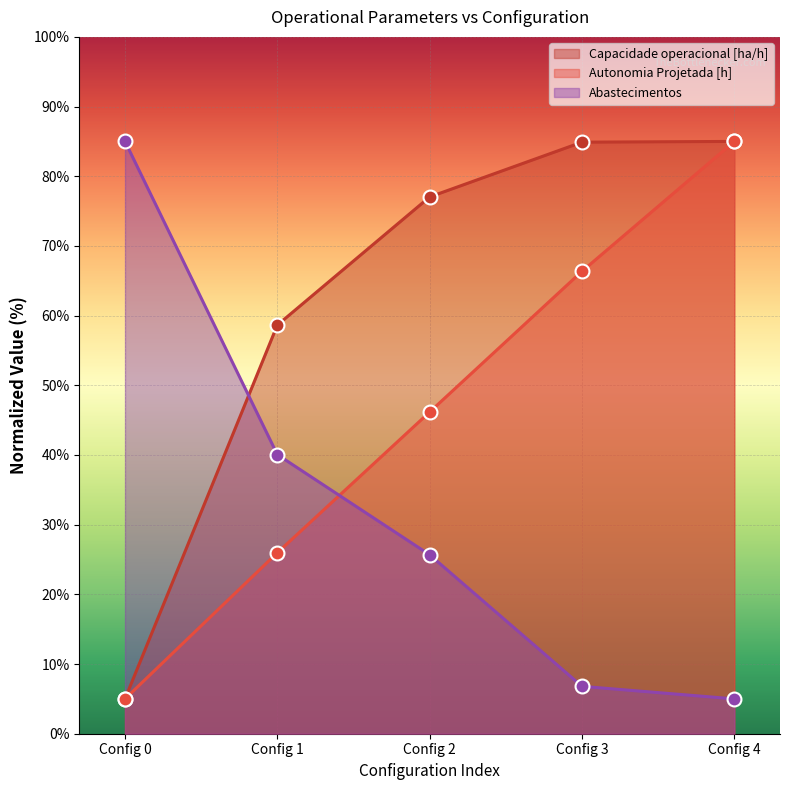

Between which two adjacent categories do Abastecimentos and Autonomia Projetada [h] first intersect?

Config 1 and Config 2